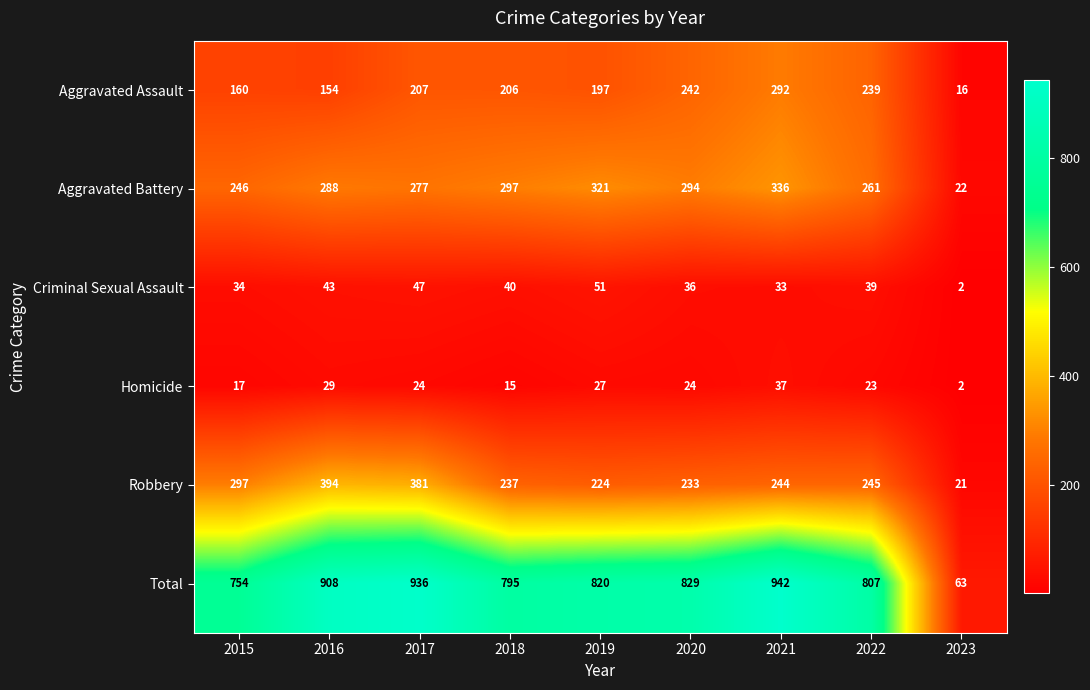

What is the smallest value displayed?

2